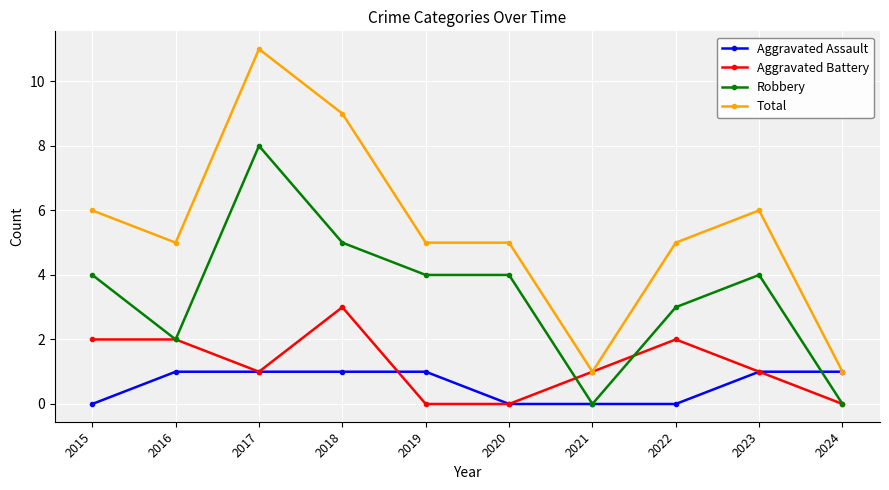

True or false: Aggravated Battery has more than 1 interior local peaks.

True